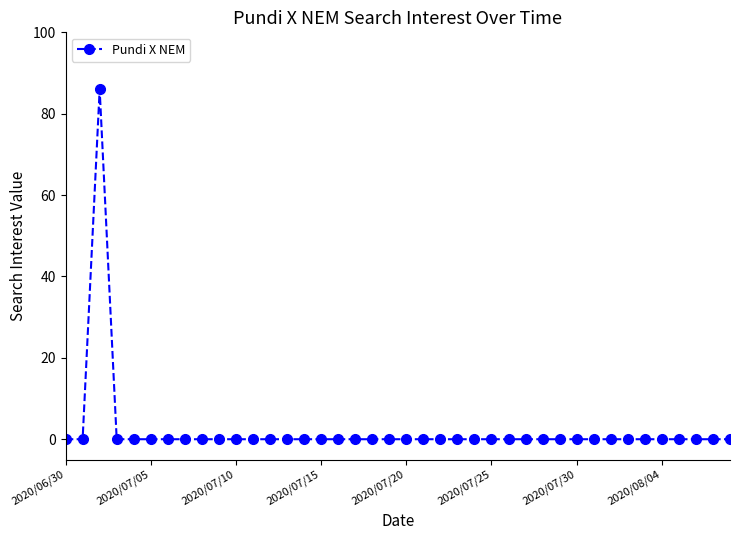

How many distinct data groups are displayed?

1